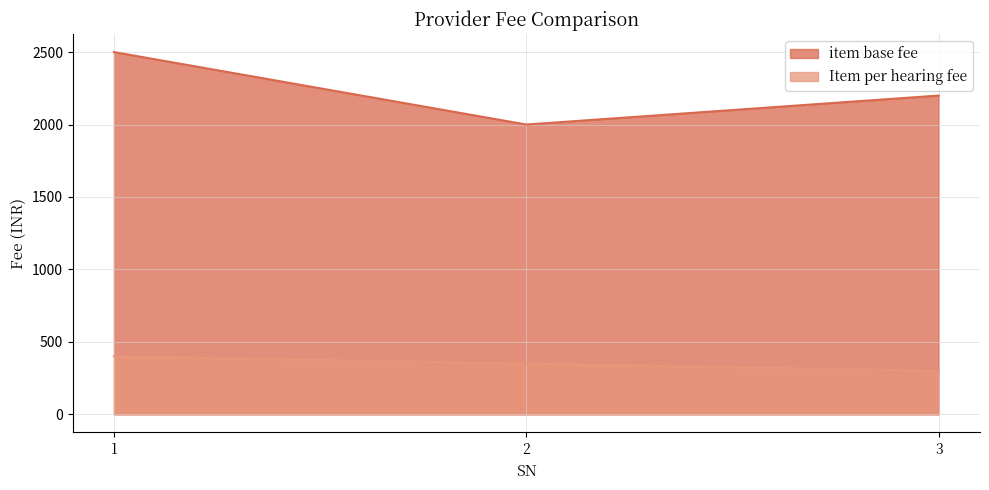

Rank the series by their average value, from lowest to highest.

Item per hearing fee, item base fee